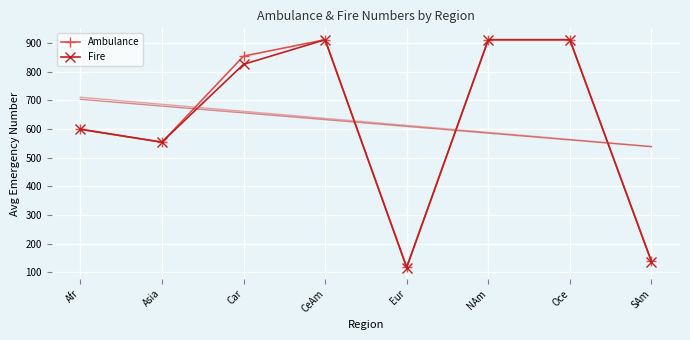

What value does the Fire series have at Asia?

554.2